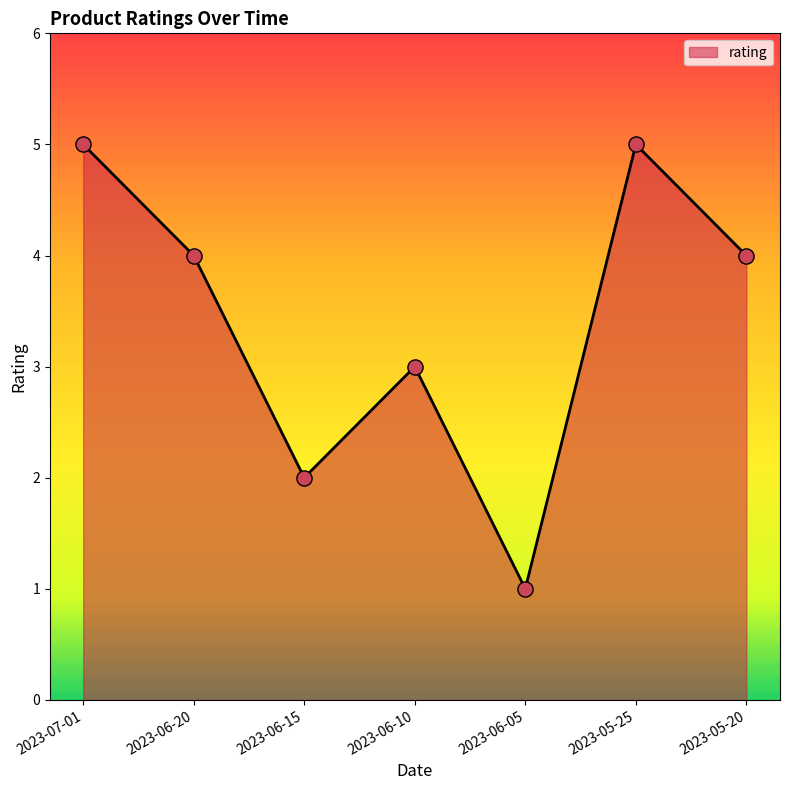

Approximately how many times larger is the value at 2023-06-10 compared to 2023-06-05?

3.0